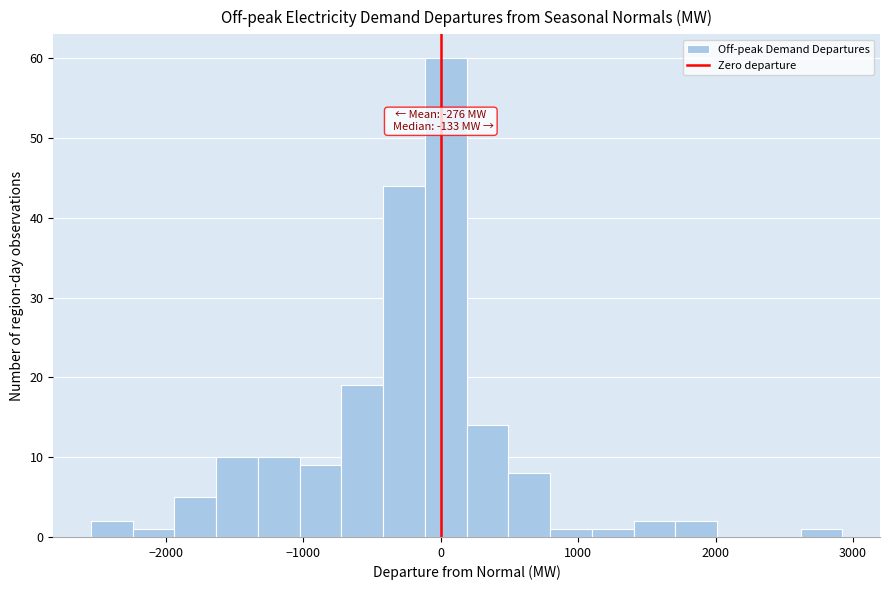

Read against the x-axis, roughly where is the centre of the tallest bar?

0